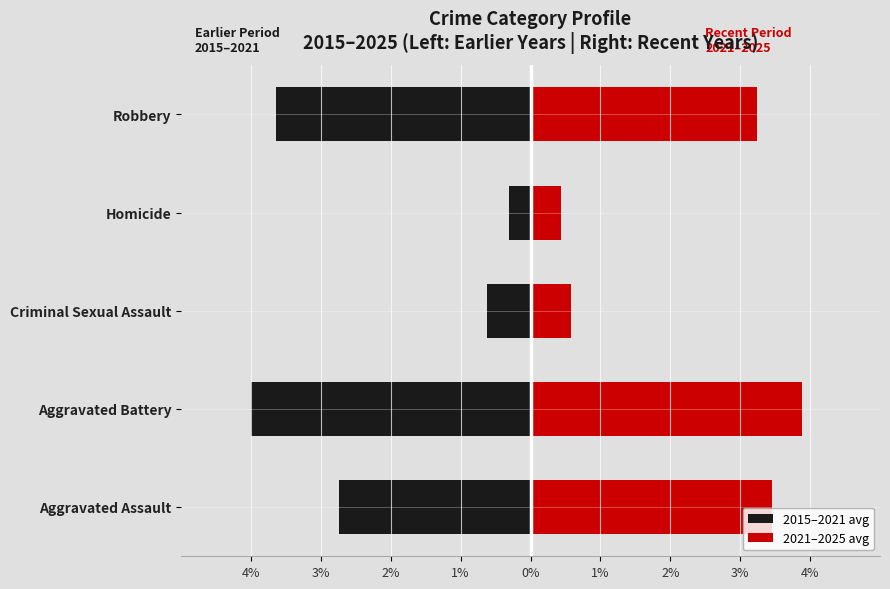

Rank the series by their maximum value, from highest to lowest.

2021–2025 avg, 2015–2021 avg